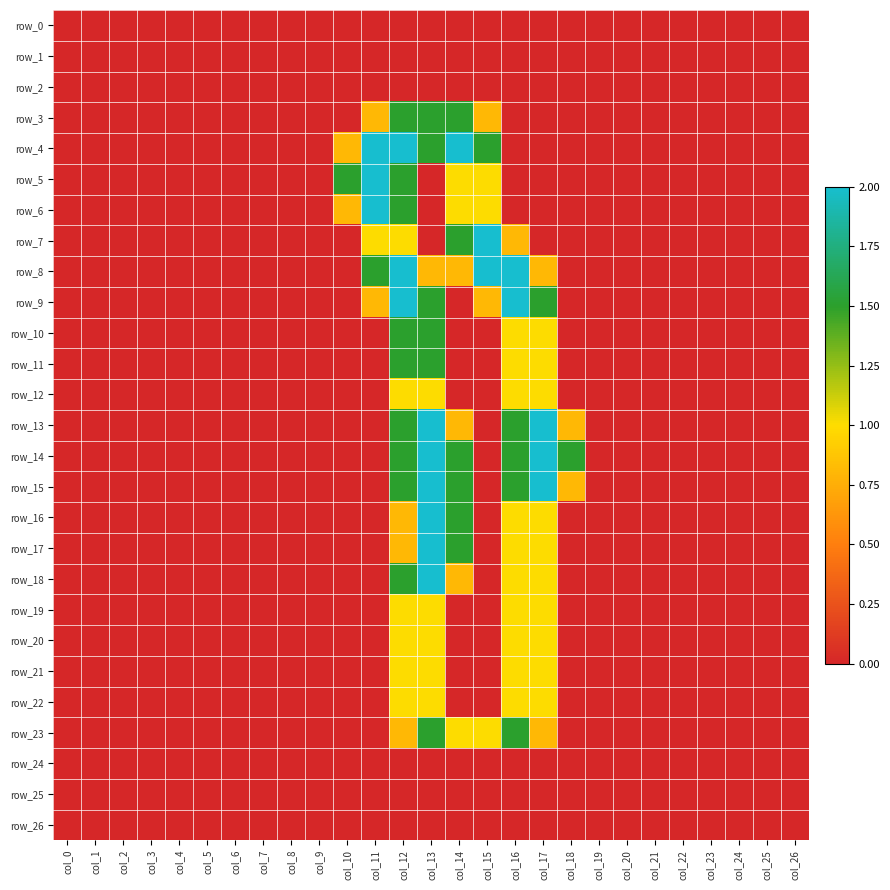

How many categories are shown in the chart?

27